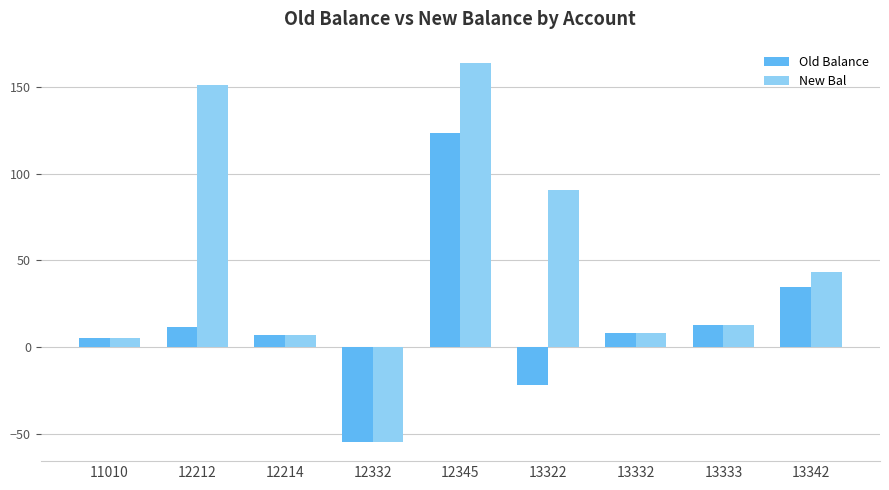

Count the number of categories in the chart.

9